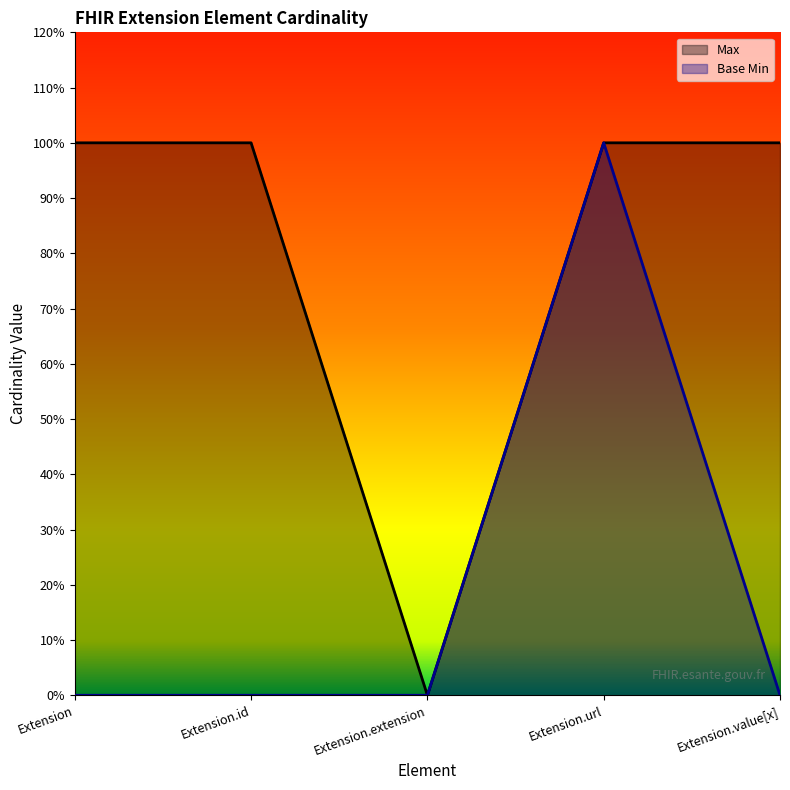

At which category does Base Min reach its first local peak?

Extension.url